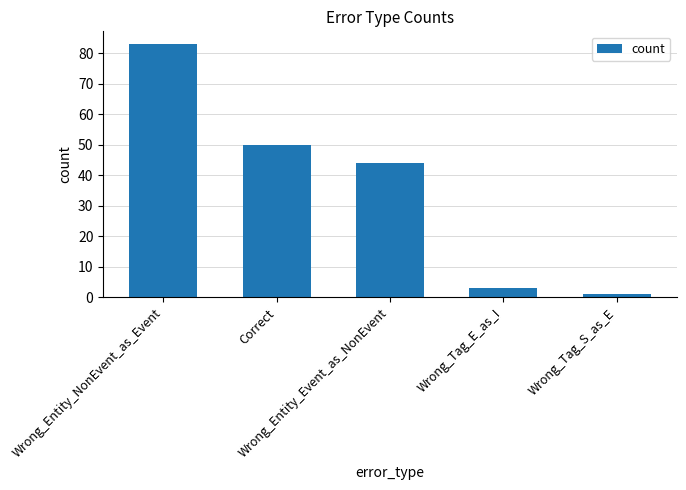

The chart shows a value of 15 at Correct. True or false?

False